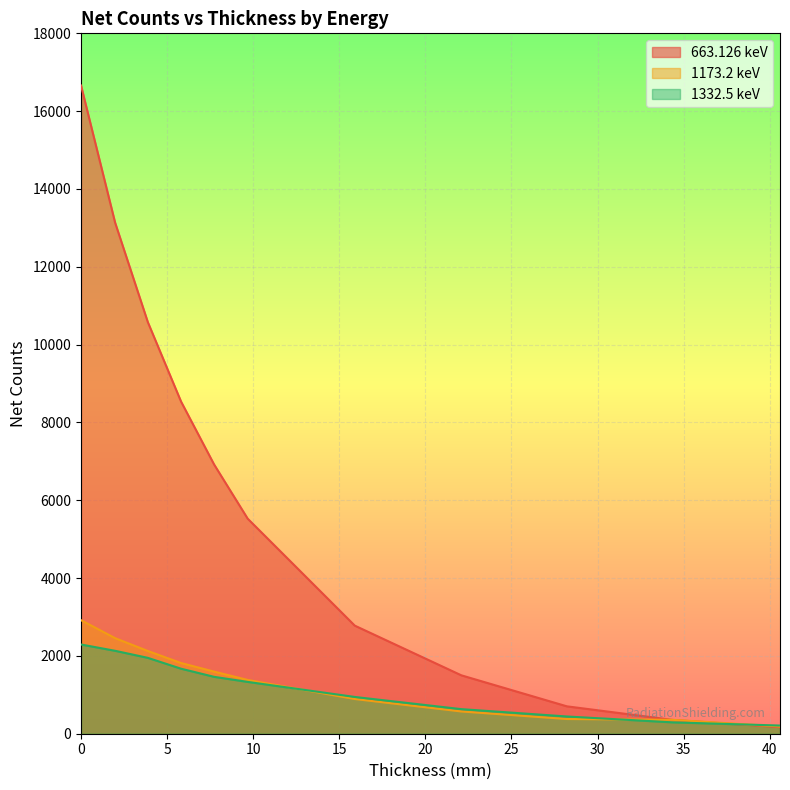

What is the difference between the second highest and second lowest values in the 663.126 keV series?

12779